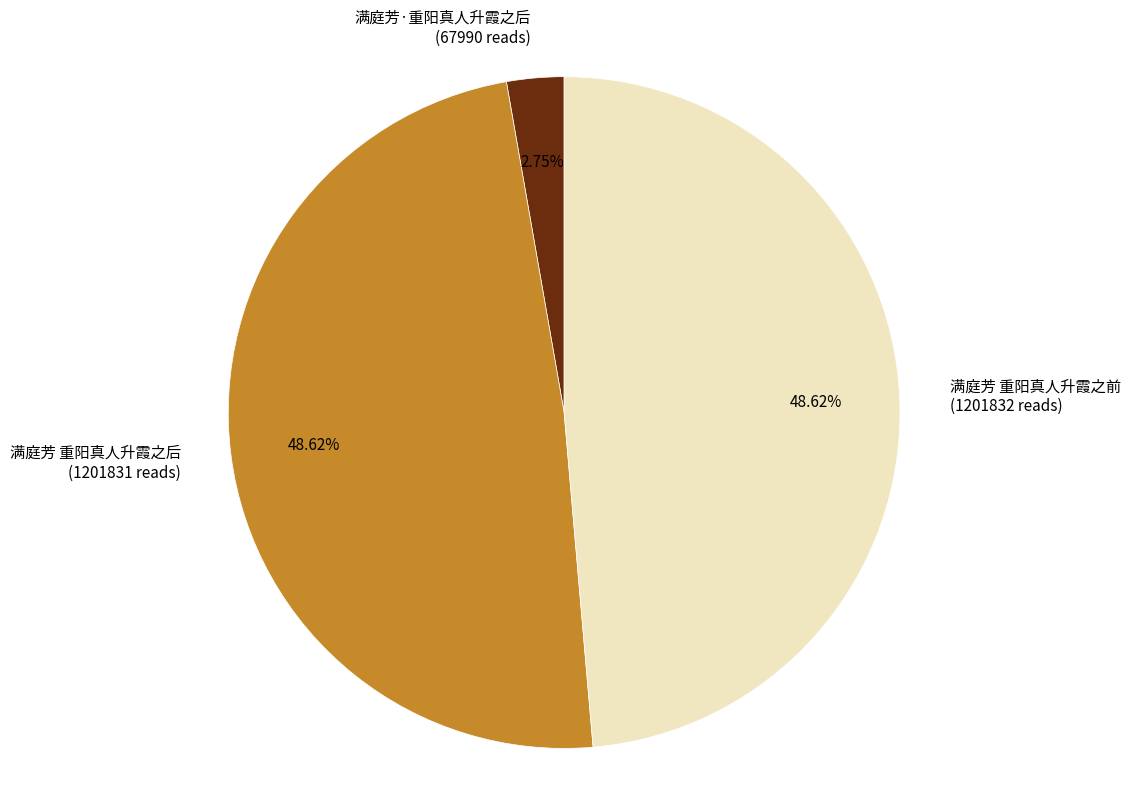

What percentage is the 满庭芳 重阳真人升霞之后 slice, to the nearest percent?

49%